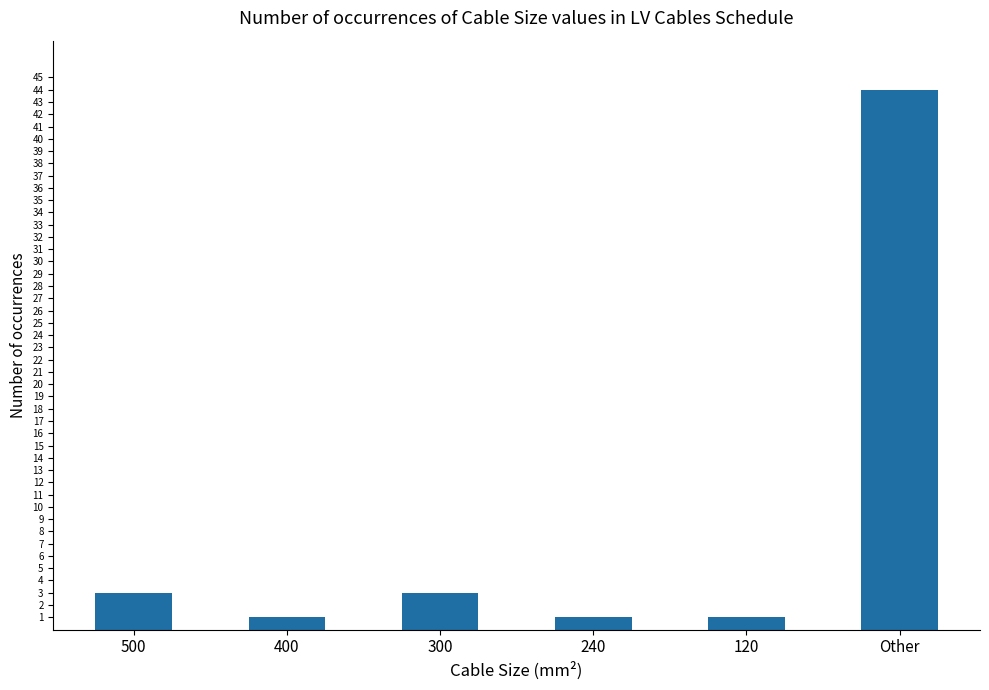

Reading right to left, what are all the values shown in this chart?

44	1	1	3	1	3